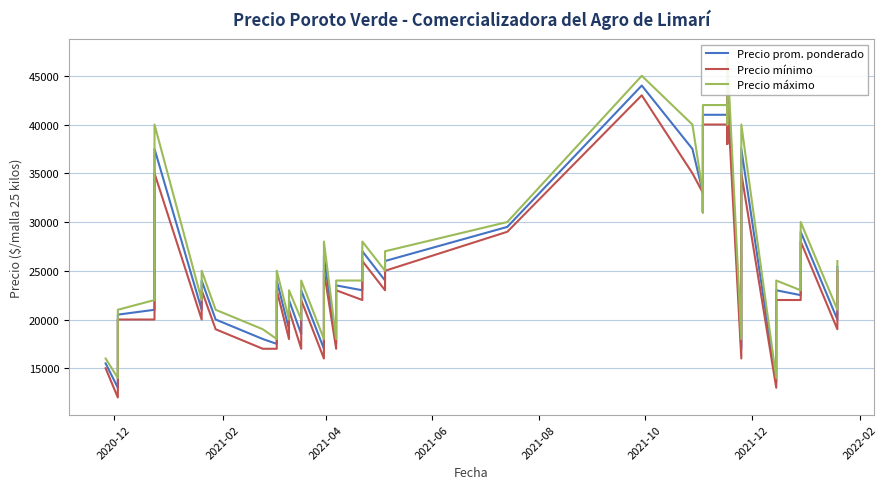

True or false: Precio mínimo and Precio prom. ponderado intersect in this chart.

False